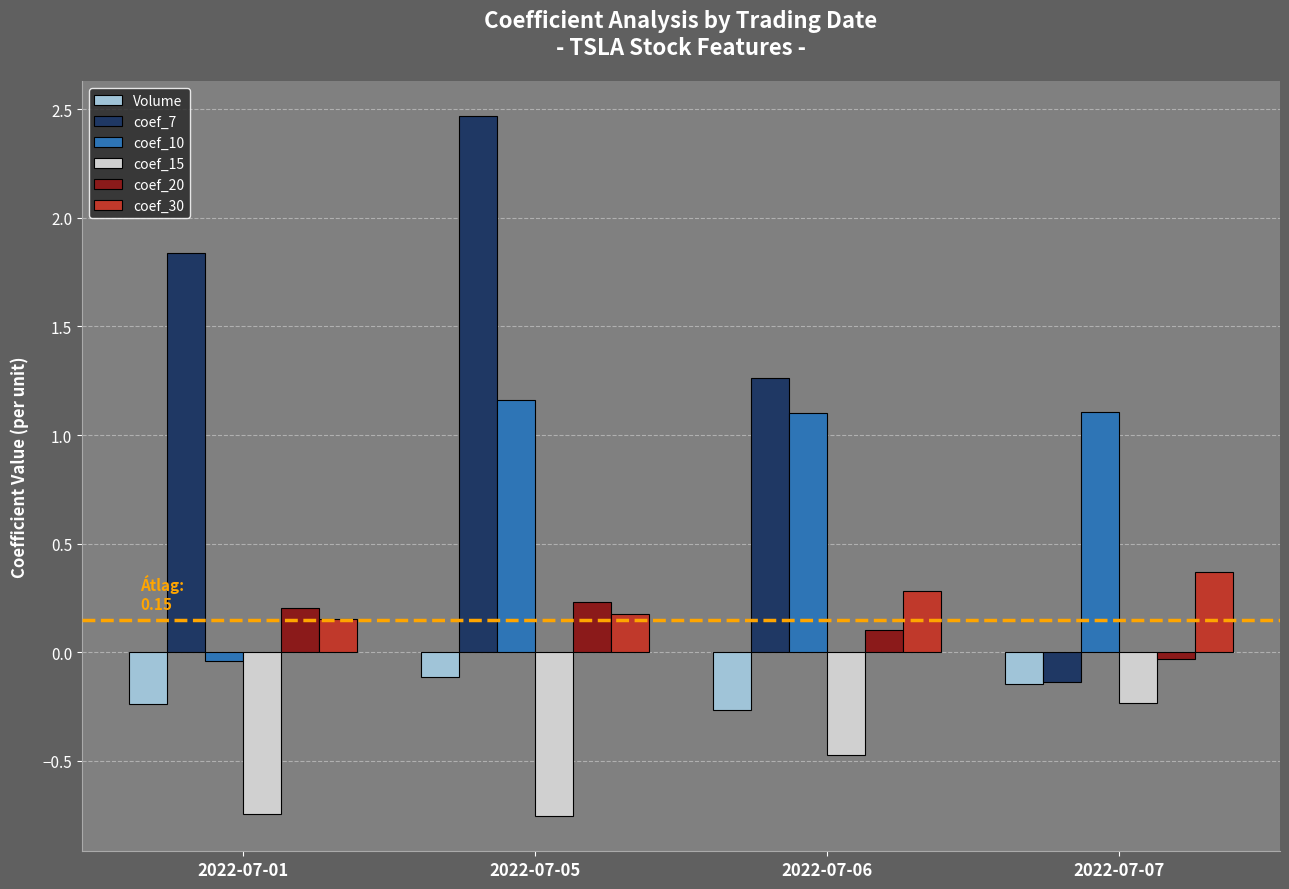

Are the bars horizontal?

No